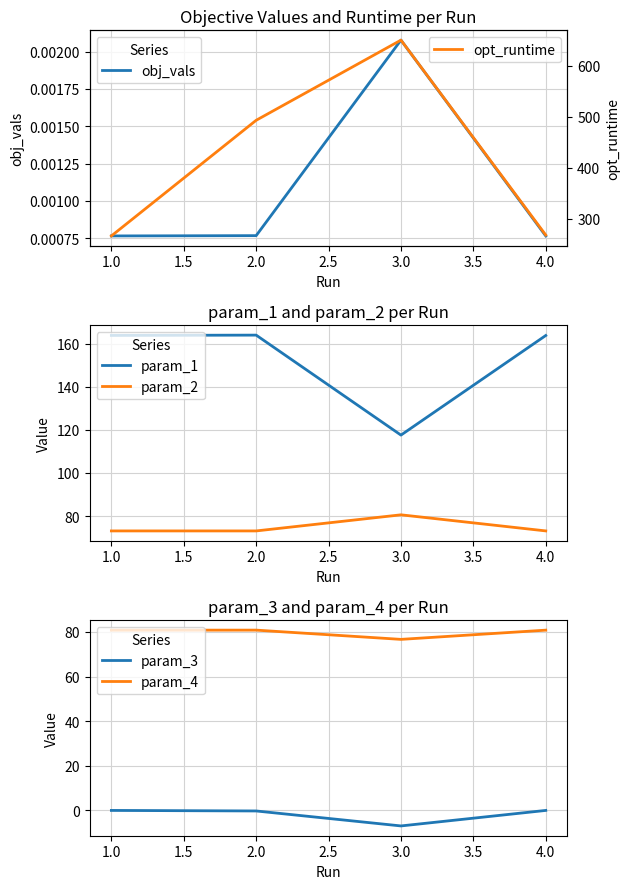

True or false: param_2 and param_1 intersect in this chart.

False